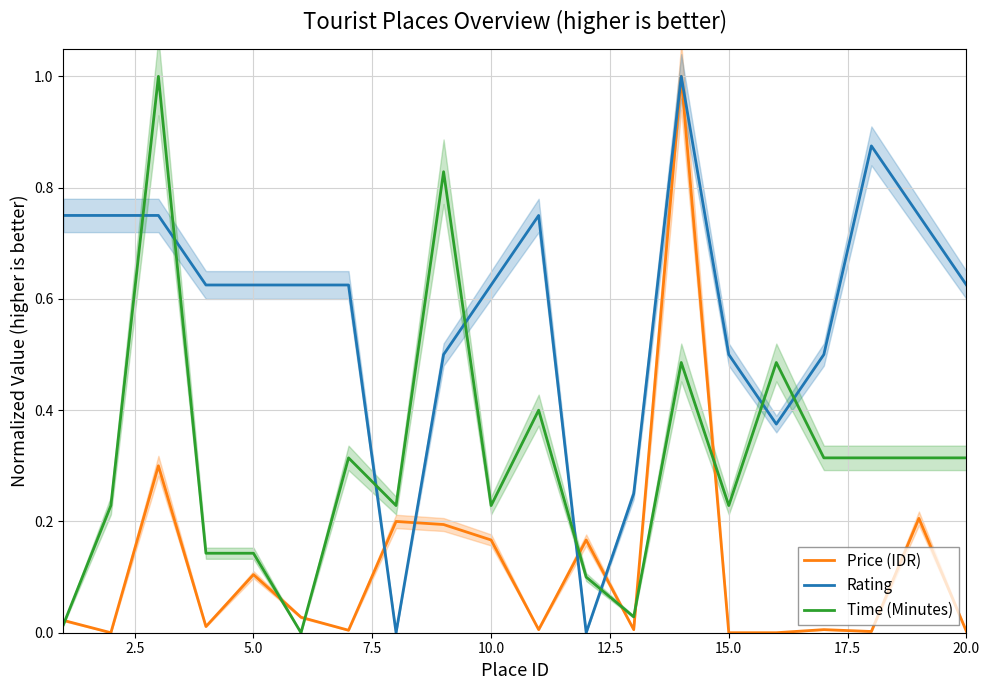

Is it true that Rating equals 0.2 at 5.0?

False